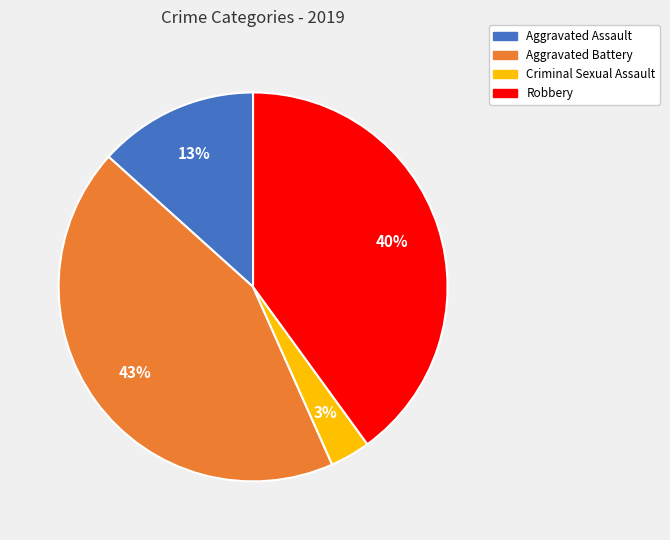

How many slices are in this pie chart?

4